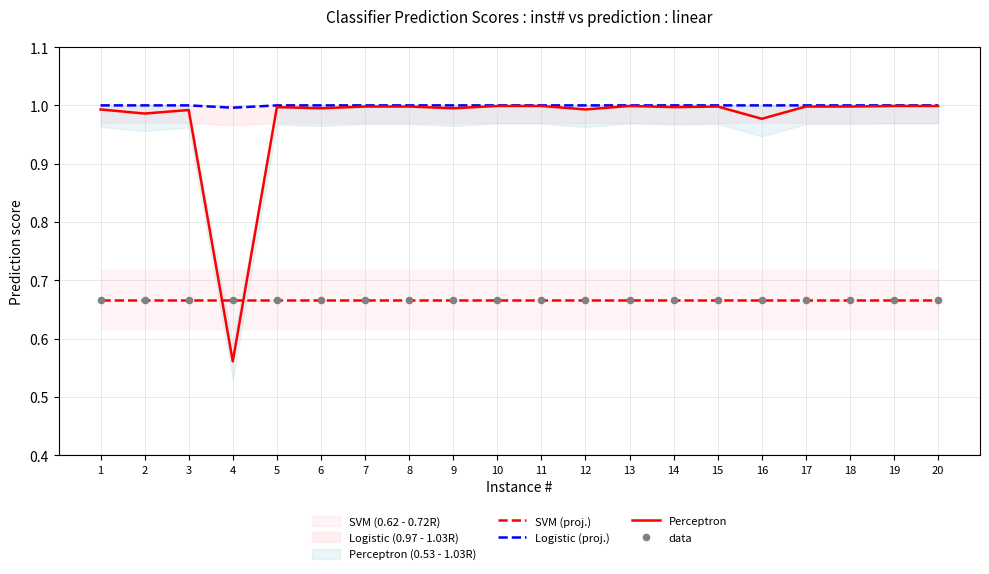

Is the value of Perceptron at 7 greater than the value of SVM (proj.) at 14?

Yes